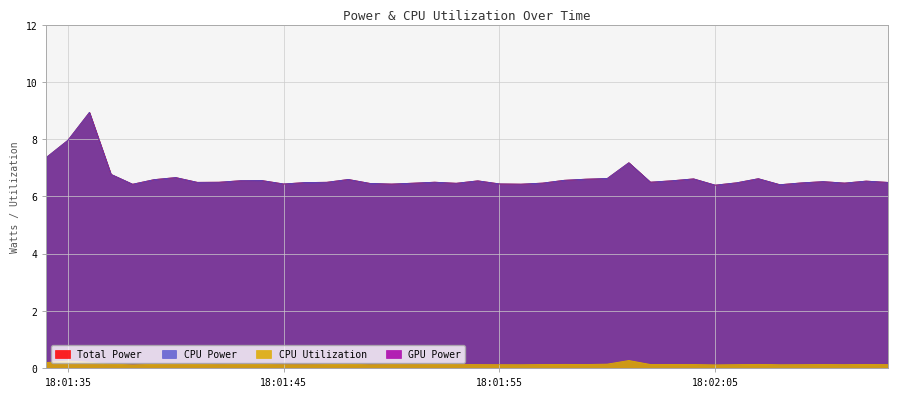

Which label corresponds to the smallest value in the chart?

2025-03-24 18:01:38